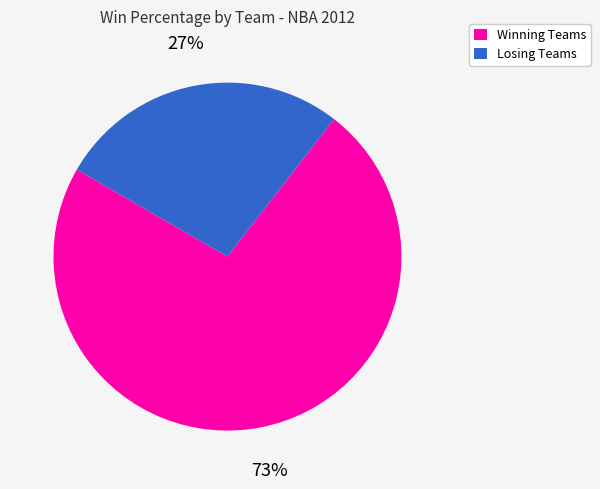

What percentage is the Winning Teams slice, to the nearest percent?

73%